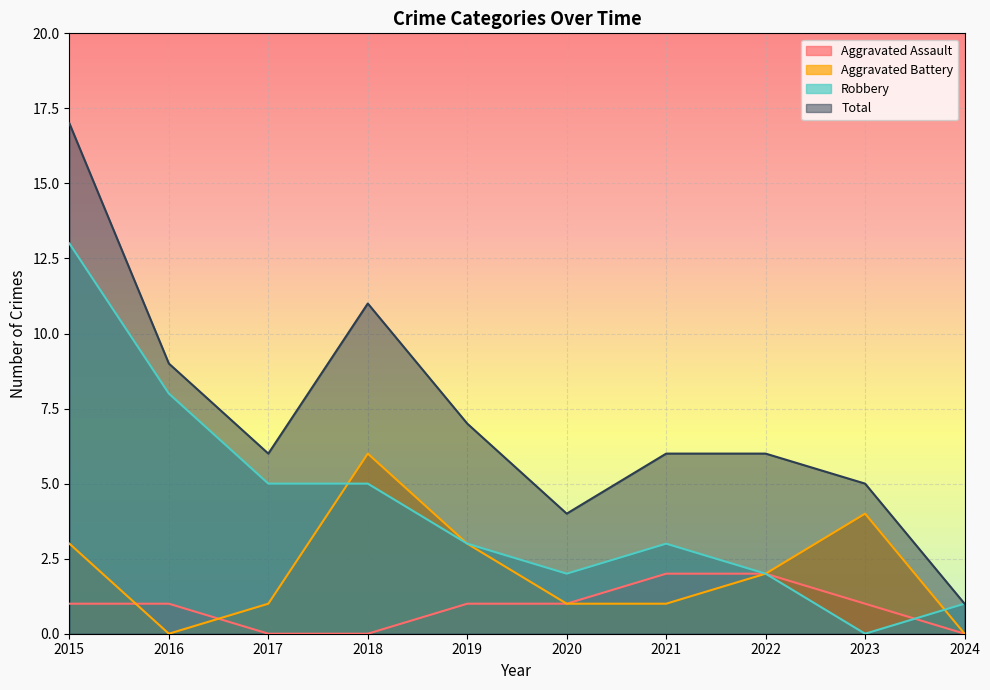

Which series has the widest spread of values?

Total